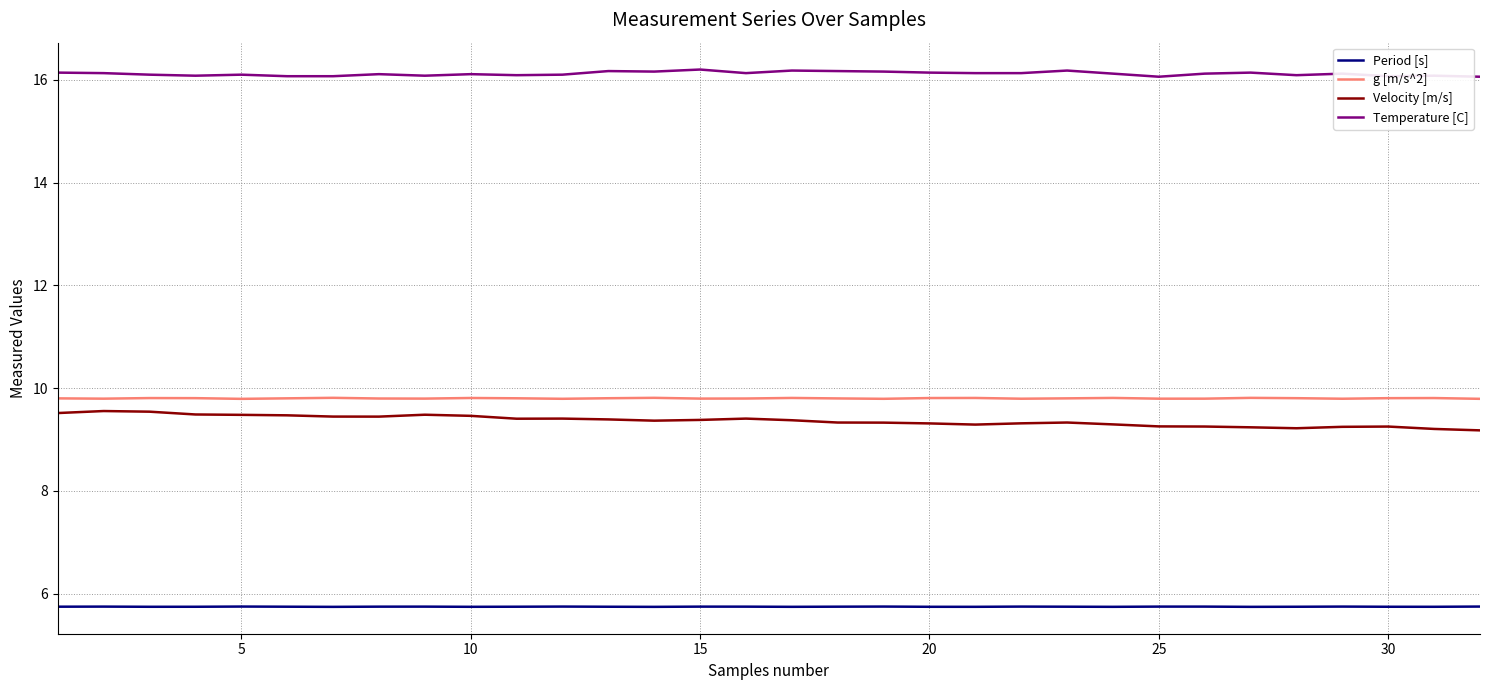

Which series has the largest total across all categories?

Temperature [C]